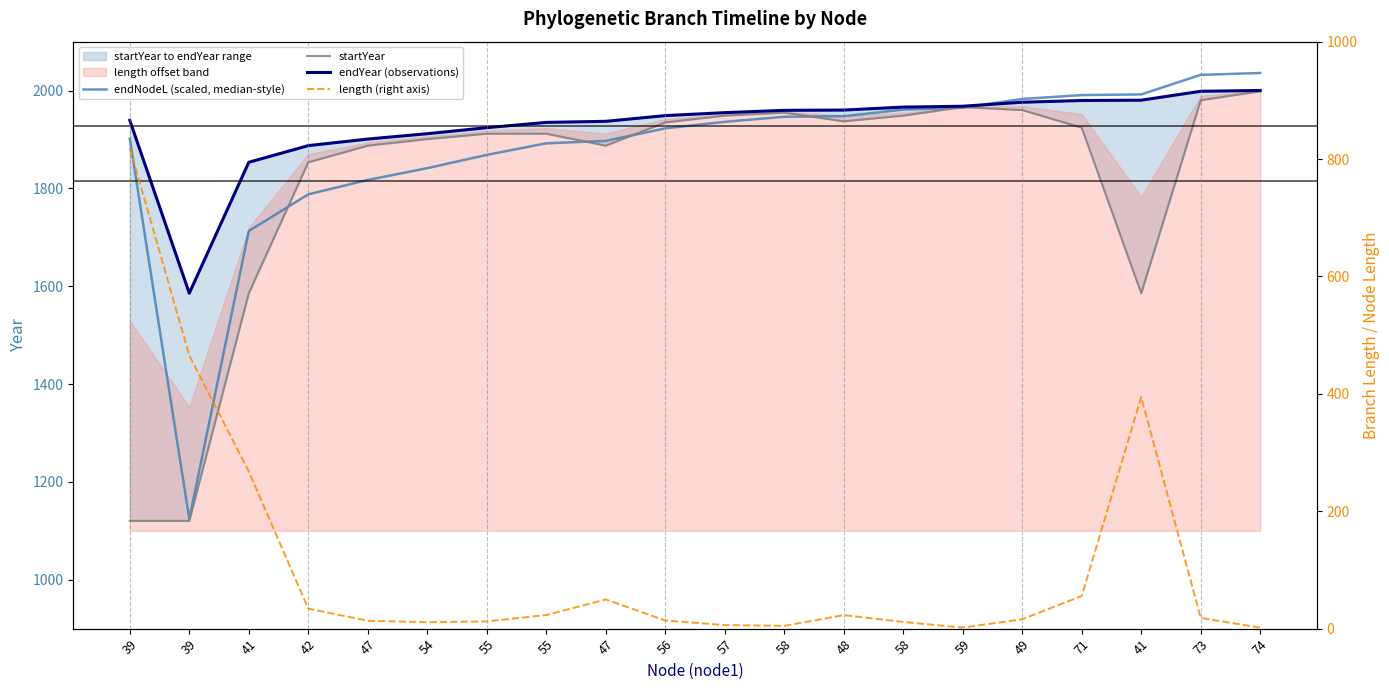

List the series in order of their peak value, highest first.

endNodeL (scaled, median-style), endYear (observations), startYear, length (right axis)